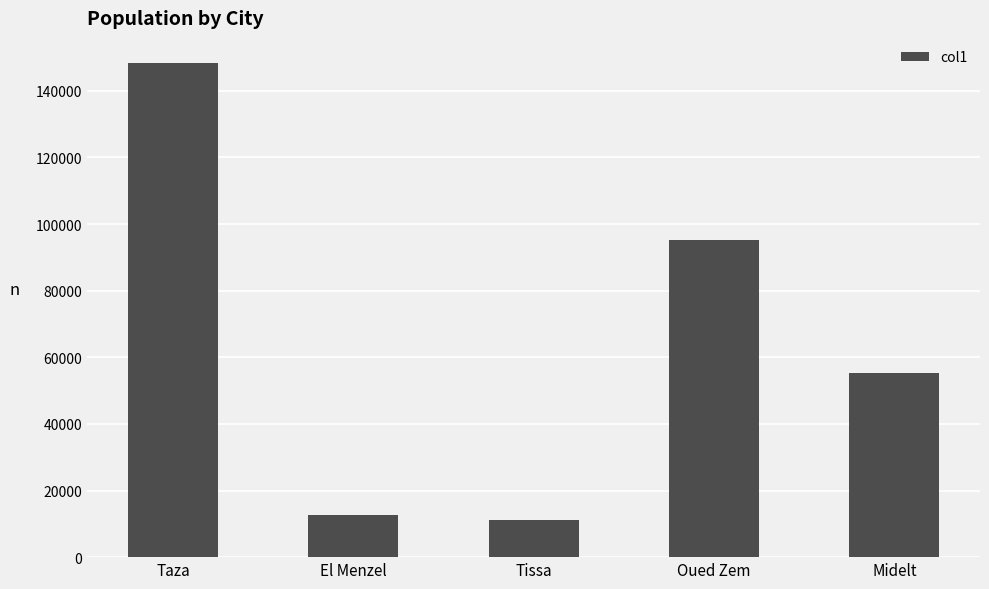

Count the number of categories in the chart.

5